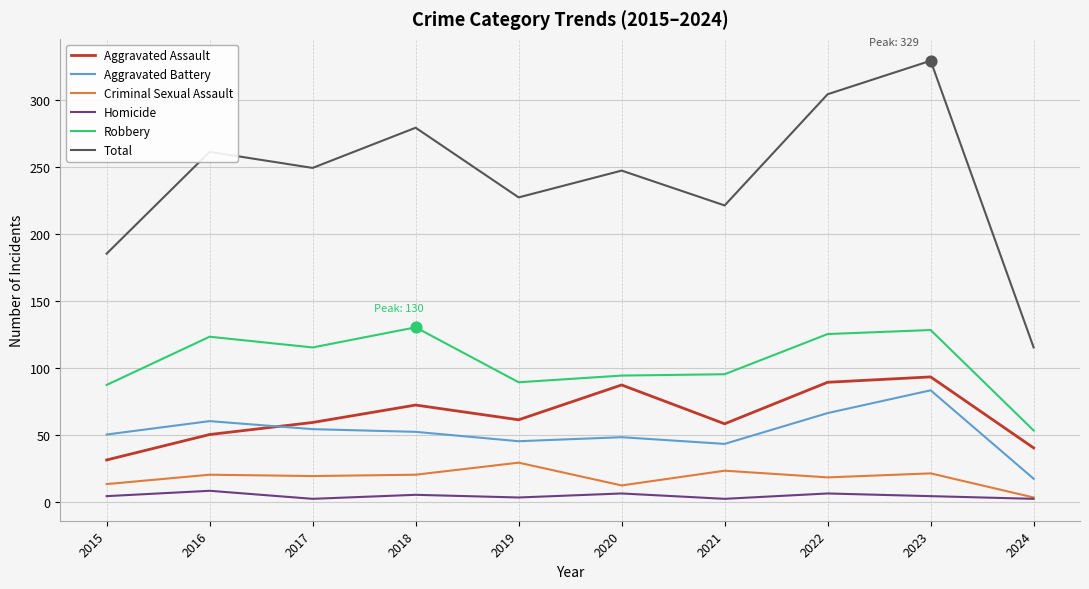

Which series changed the most between 2018 and 2024?

Total